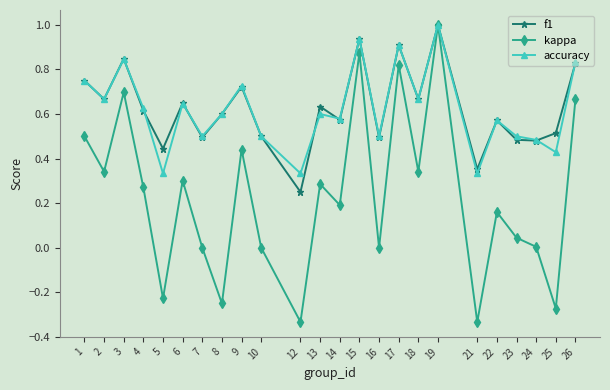

What is the value of the f1 point at the 18th from the left?

1.0